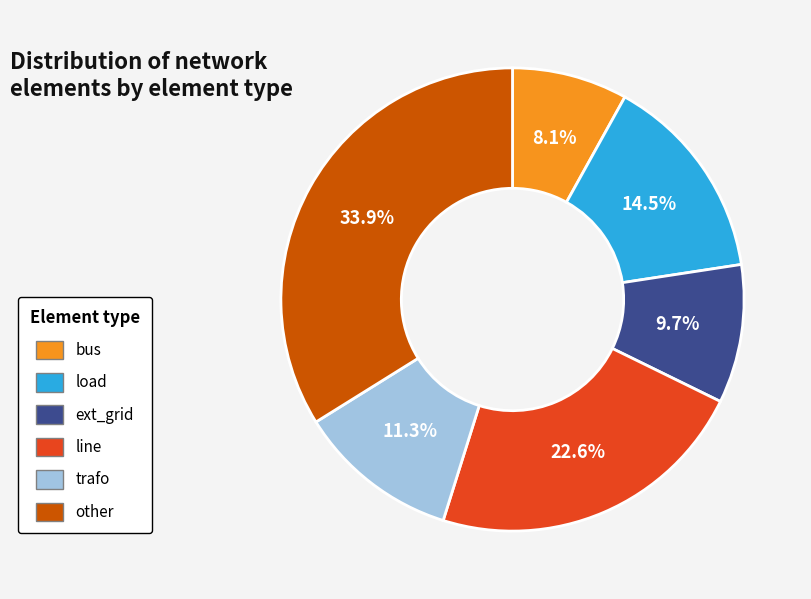

What percentage is NOT represented by line?

77.4%